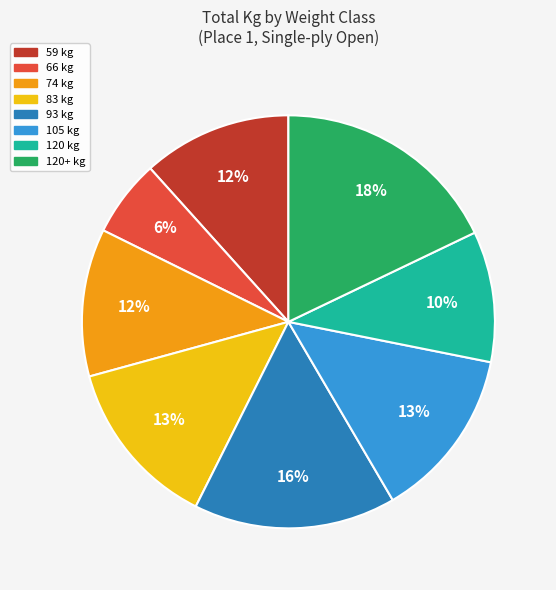

To the nearest percent, what is the average slice percentage?

12%